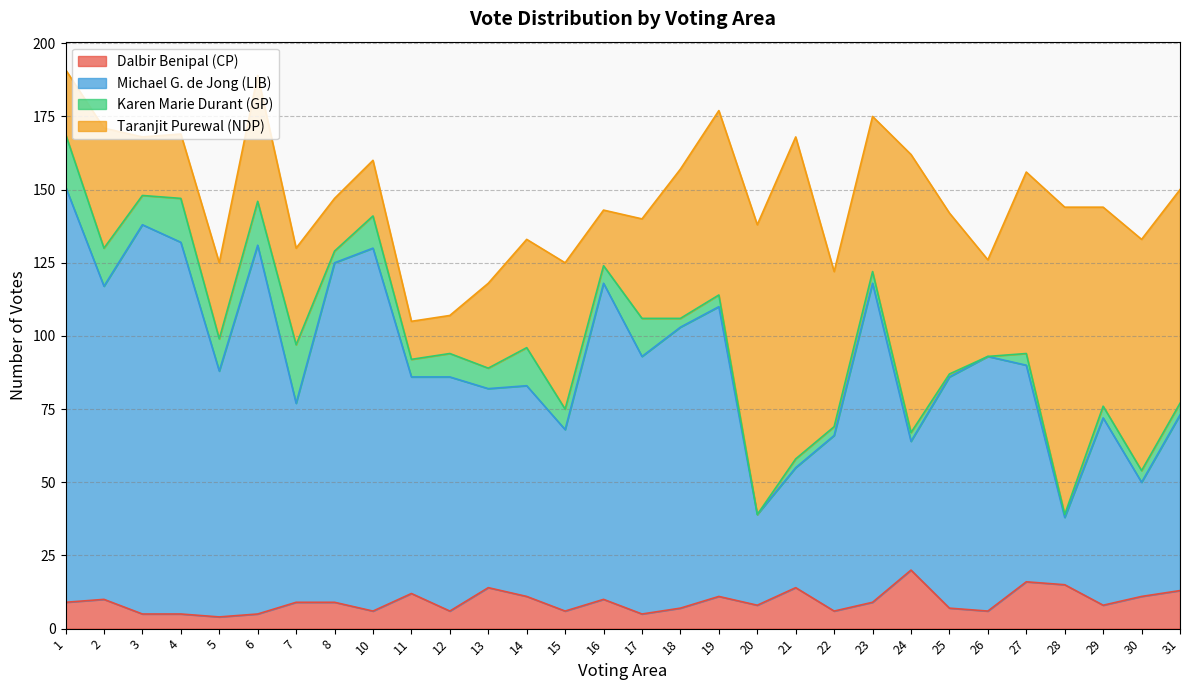

In Dalbir Benipal (CP), how many points are lower than both neighbors (excluding endpoints)?

9